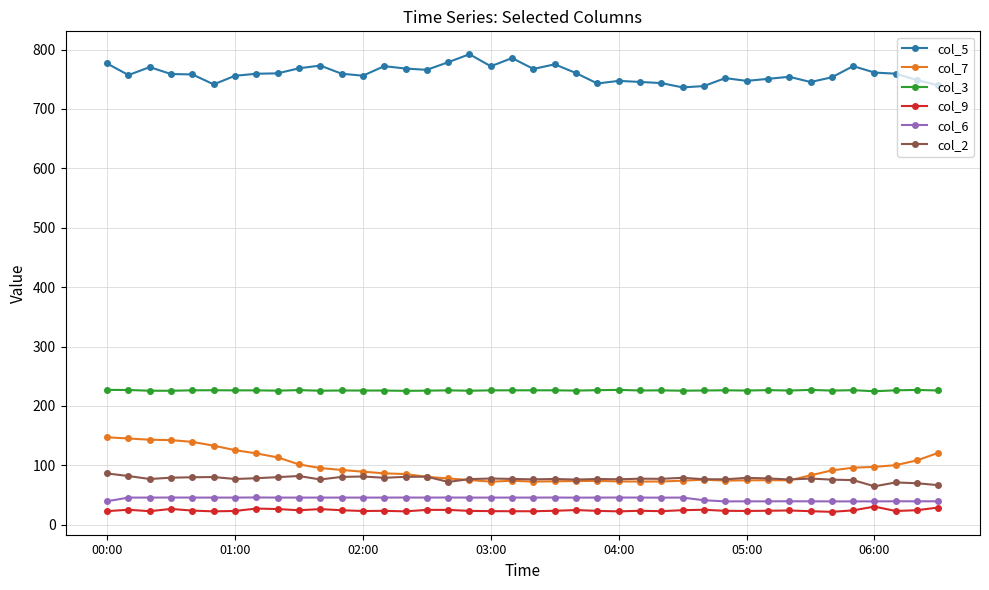

What is the lowest value of the col_3 series?

224.8